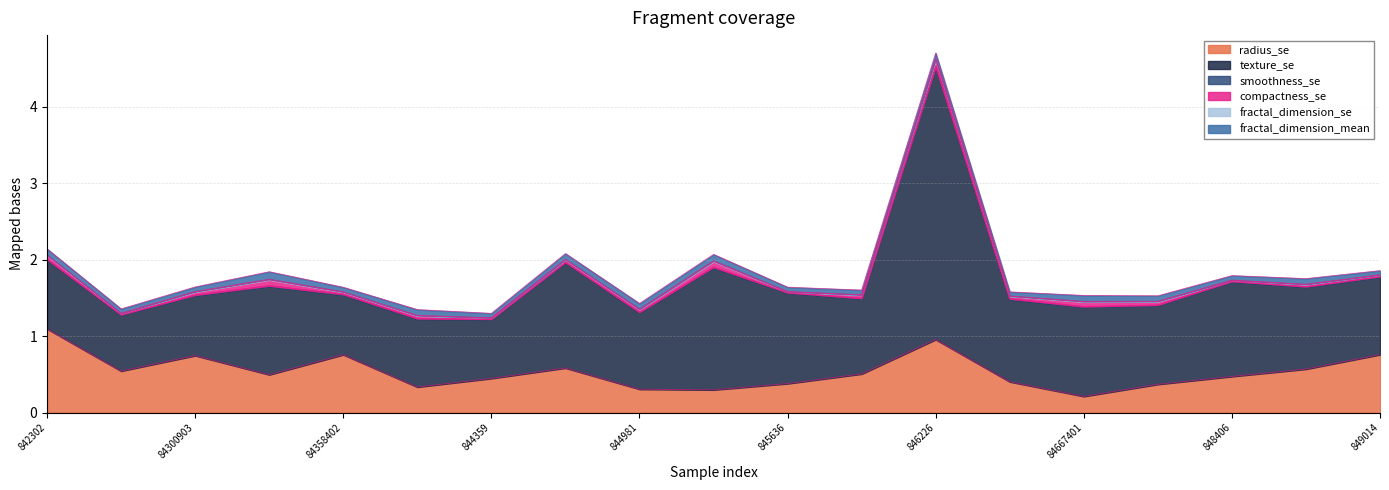

Which series has the largest range (max minus min)?

texture_se